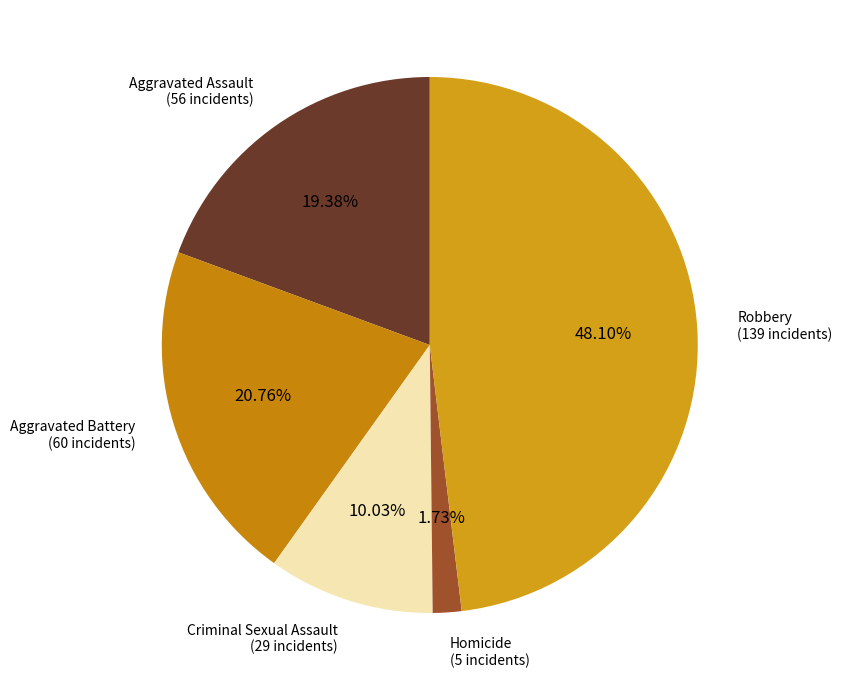

Which category has the smallest portion of the pie?

Homicide